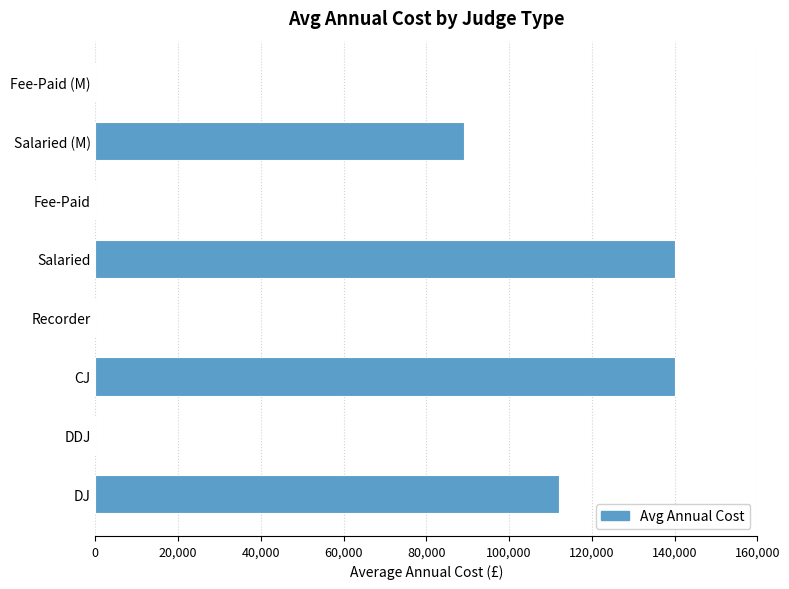

What is the maximum value shown in the chart?

140000